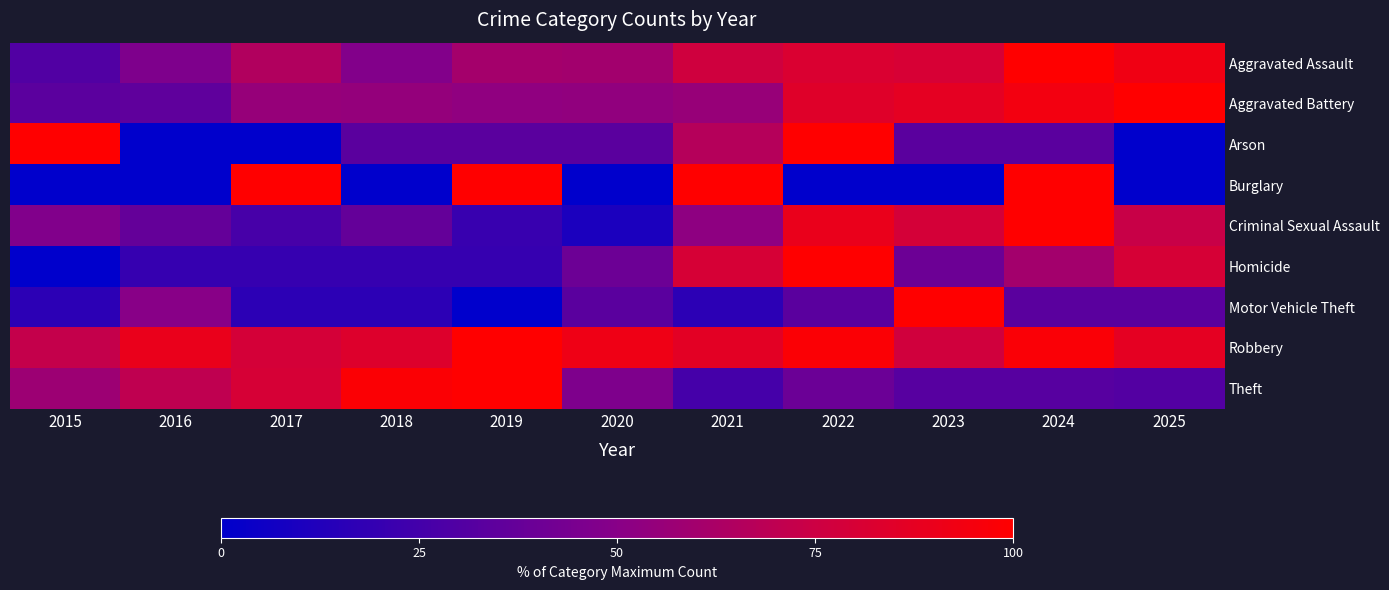

What is the greatest value displayed?

100.0